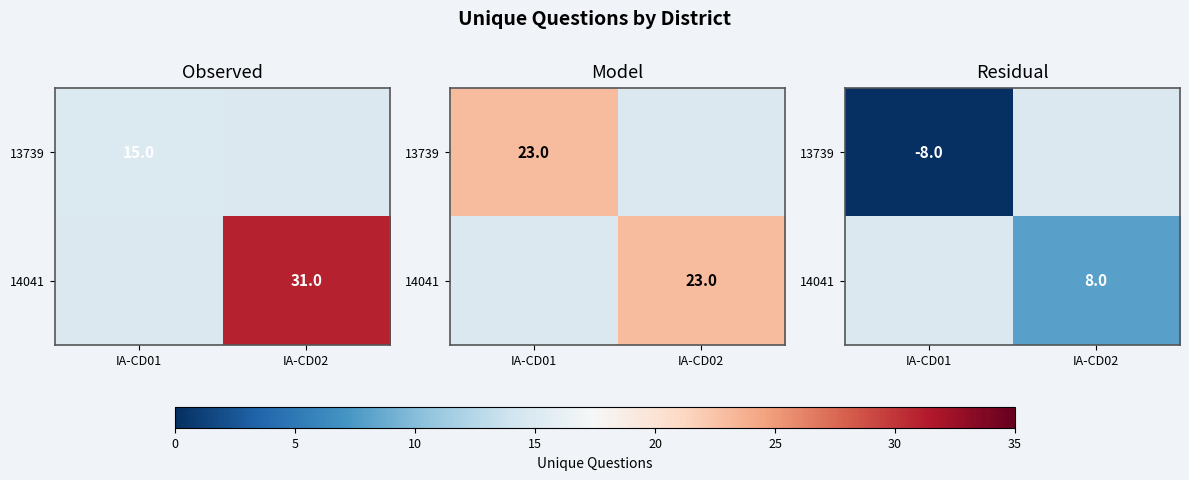

How many values in 13739 are below zero?

1